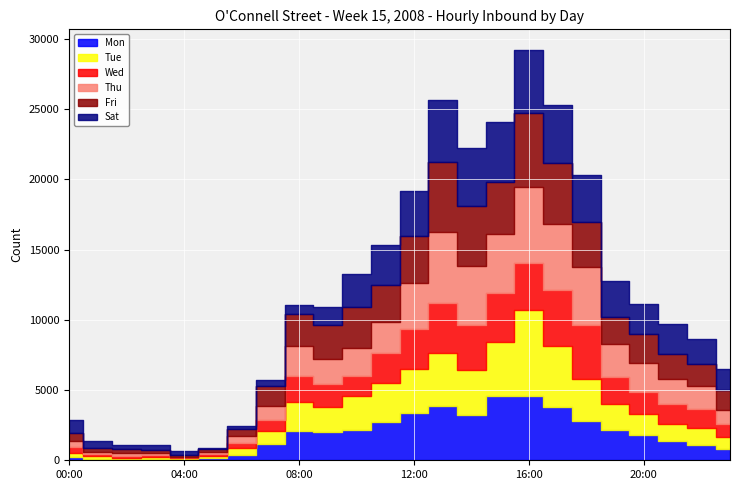

Where do Mon and Wed first cross each other?

04:00 and 05:00